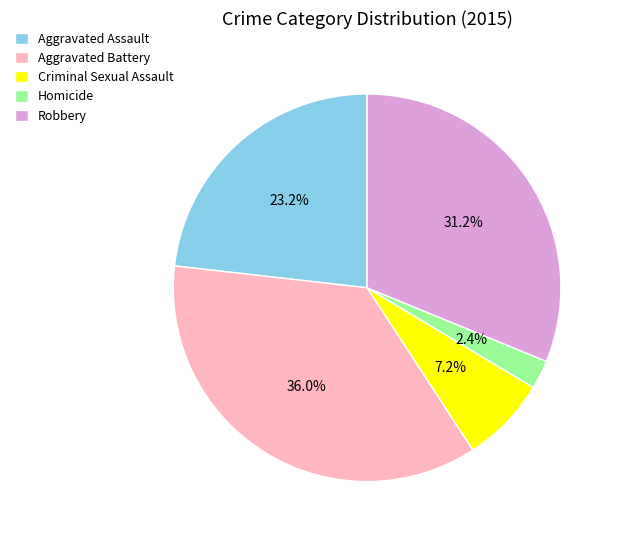

Does Aggravated Battery represent more than half of the total?

No